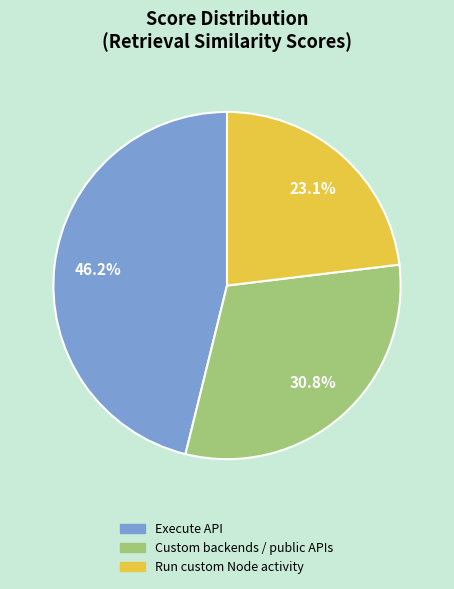

Rank the categories by value from highest to lowest.

Execute API, Custom backends / public APIs, Run custom Node activity